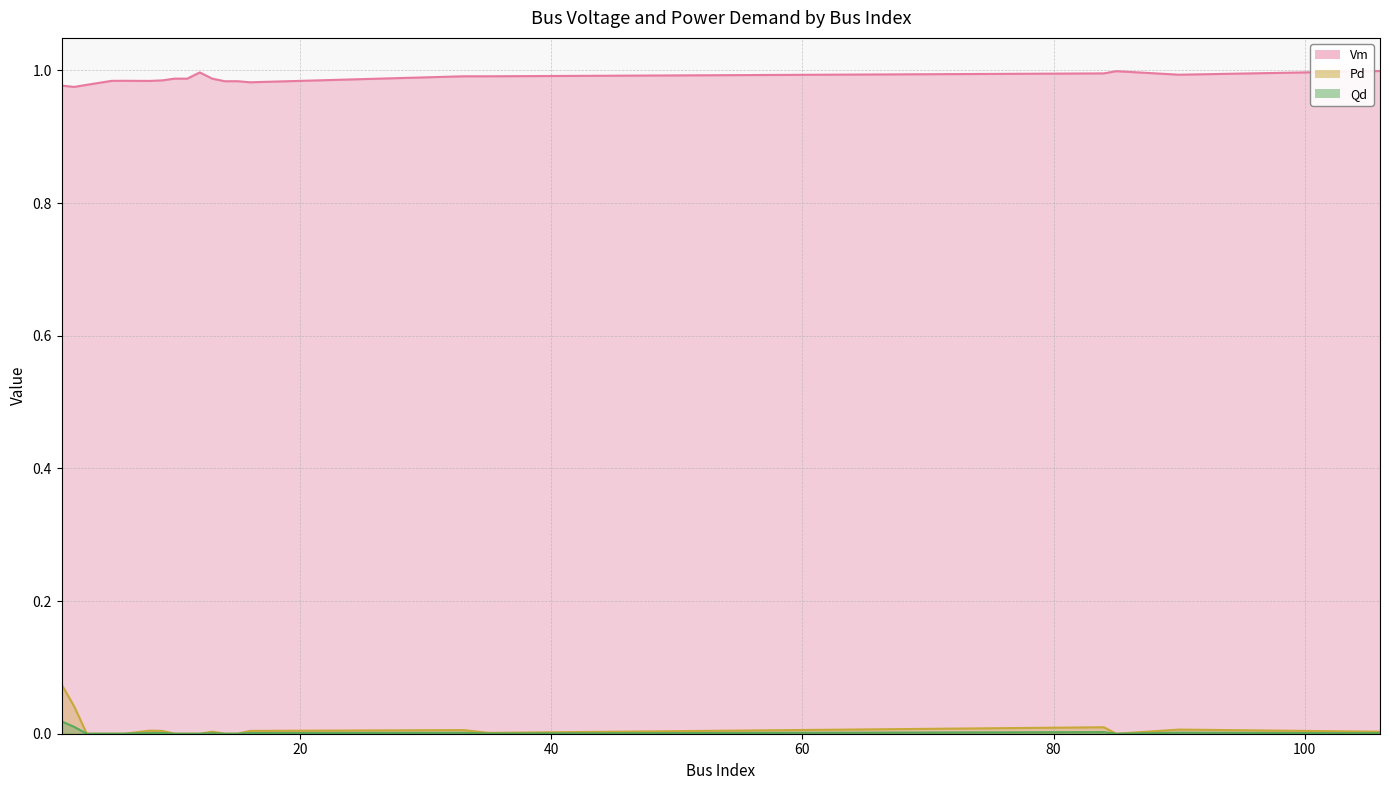

What position from the right is 10?

13